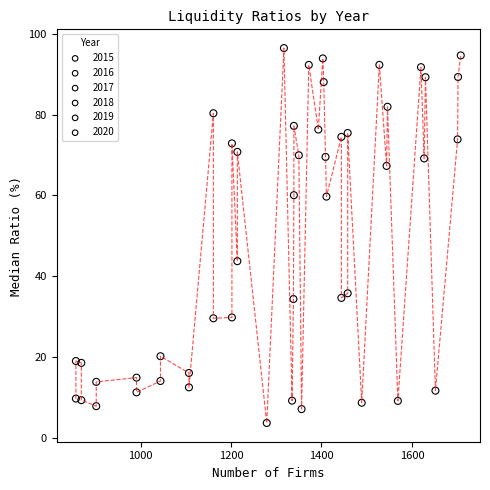

Which series reaches the minimum Y coordinate?

2015